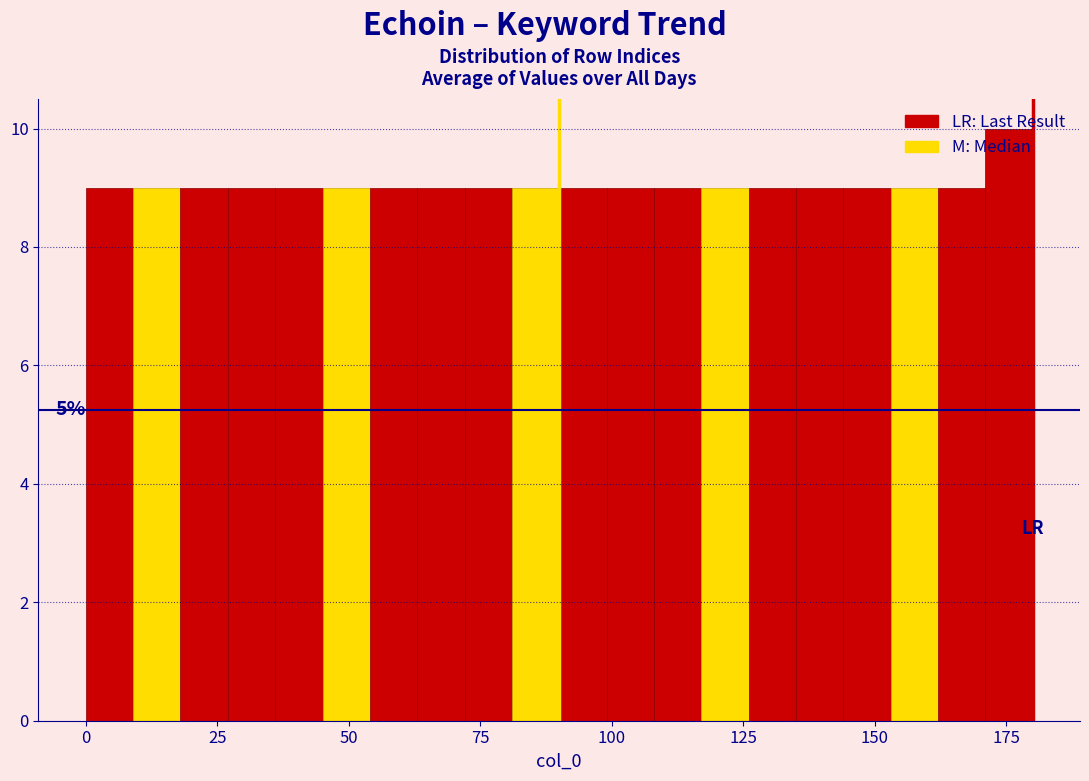

Around what value on the x-axis is the tallest bar? Give the approximate position of its centre, as read against the axis.

175